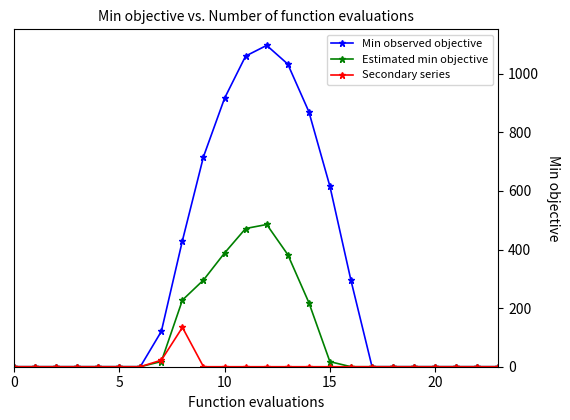

Which series has the largest range (max minus min)?

Min observed objective